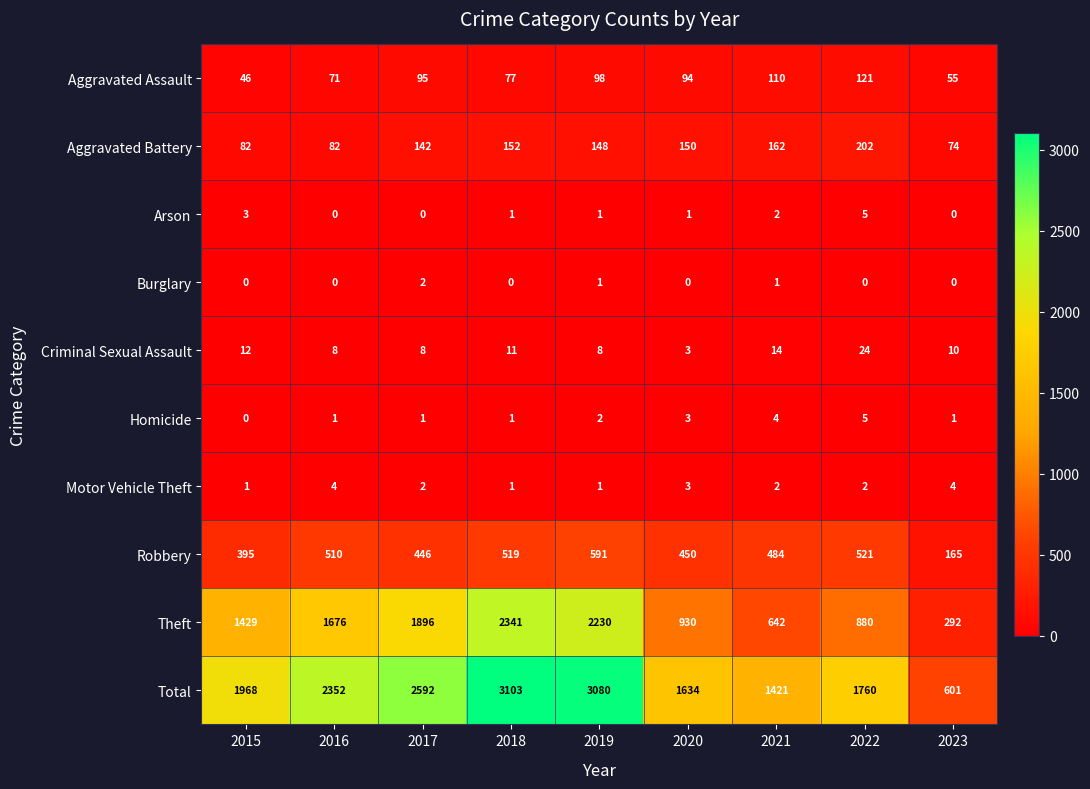

What is the spread (max minus min) of values at 2019?

3079